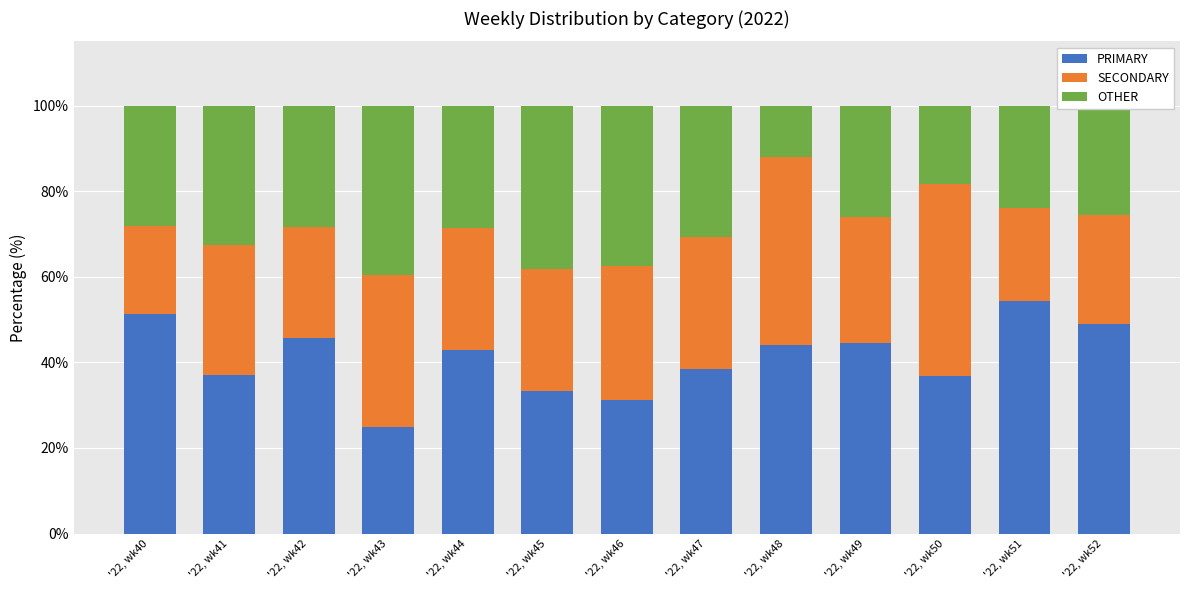

What is the total value across all series at '22, wk40?

100.0